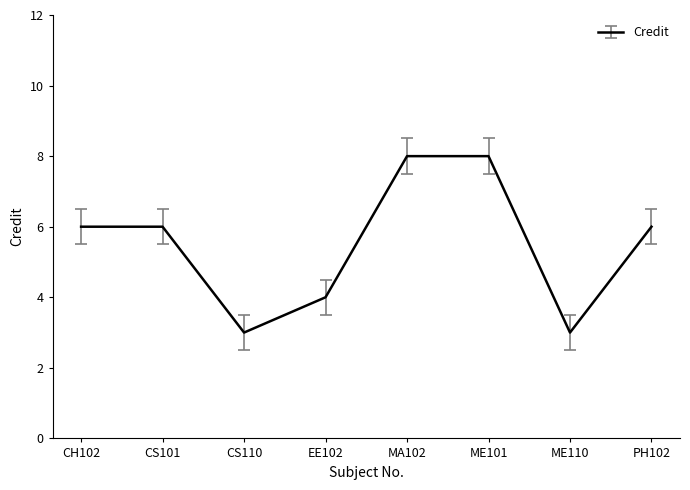

What is the greatest value displayed?

8